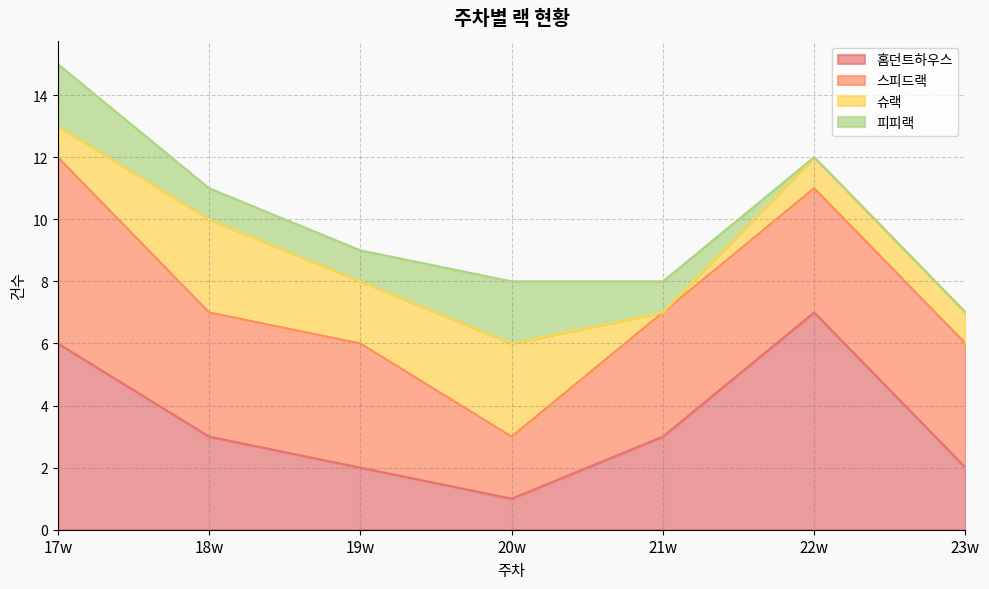

The 슈랙 series shows 3 at 19w. True or false?

False